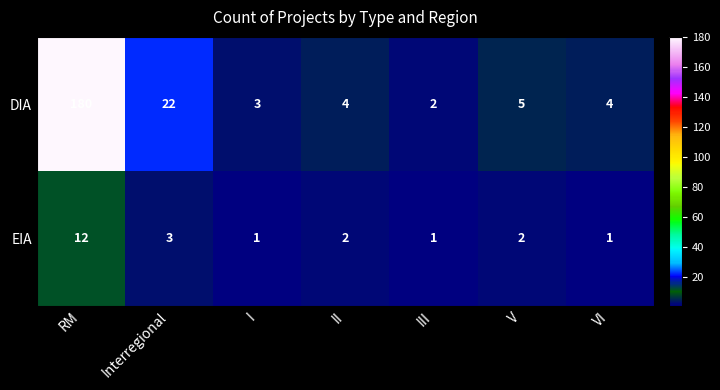

How many data points in DIA are less than 4?

2